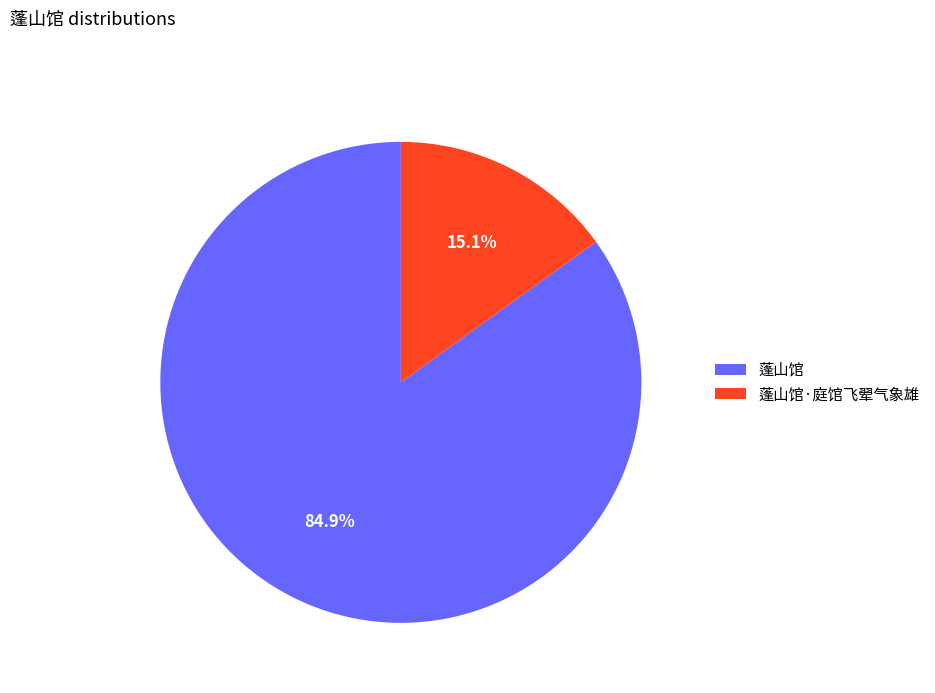

To the nearest percent, what percentage of the pie is 蓬山馆·庭馆飞翚气象雄?

15%